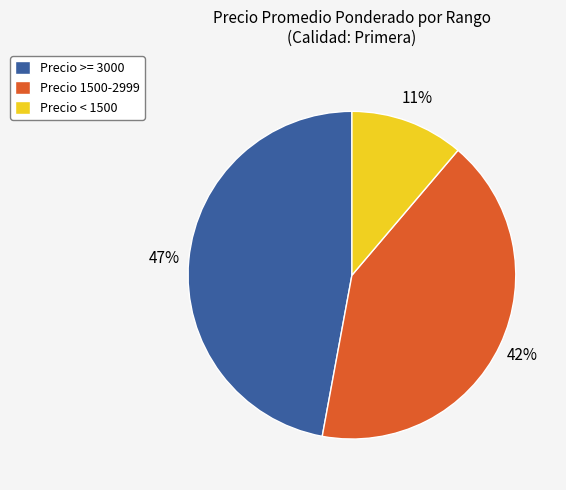

Do Precio >= 3000 and Precio 1500-2999 together represent more than half of the pie?

Yes